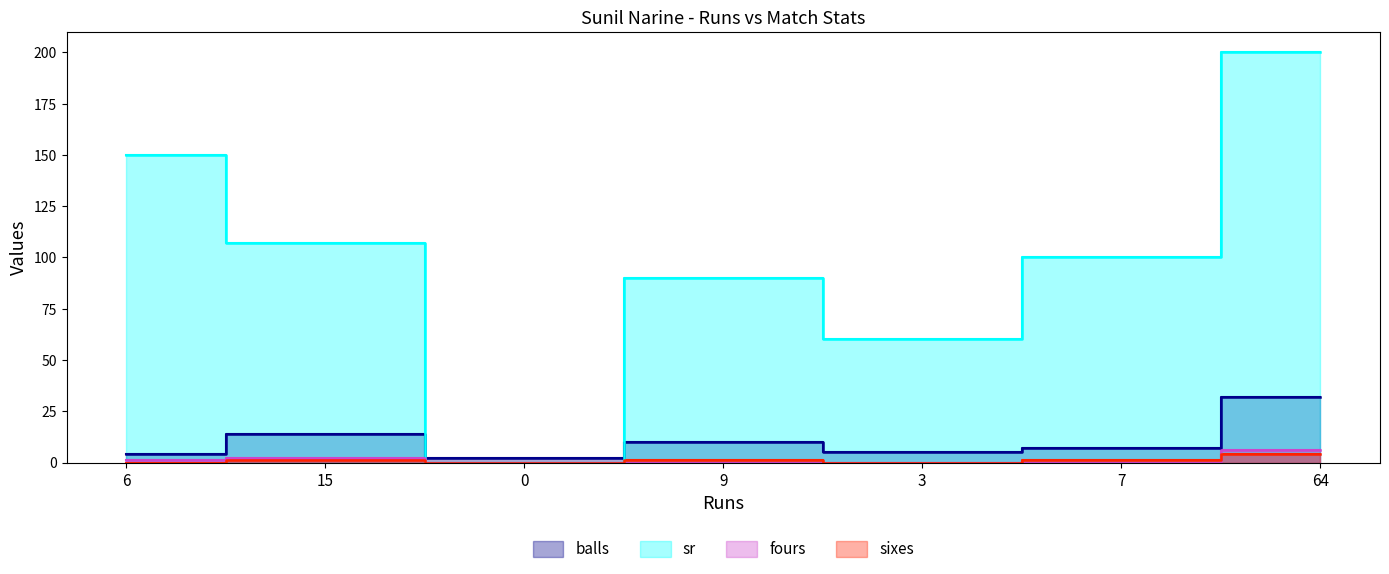

True or false: balls and sixes intersect in this chart.

False